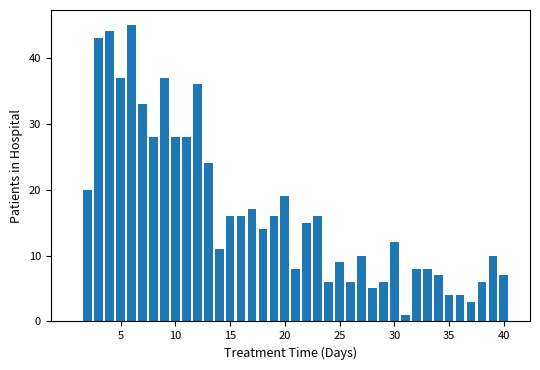

What is the sum of all values?

663